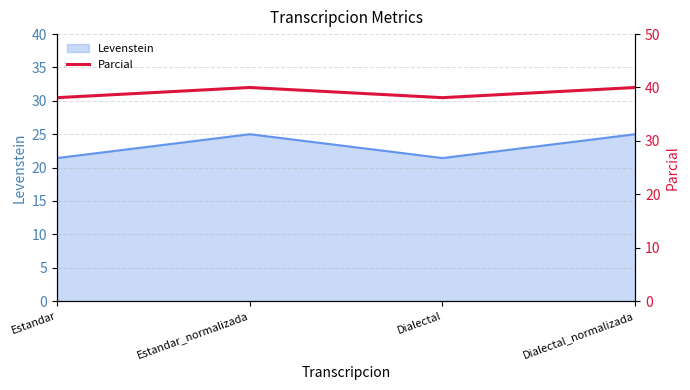

How many interior local valleys (lower than both neighbors) does the data have?

1